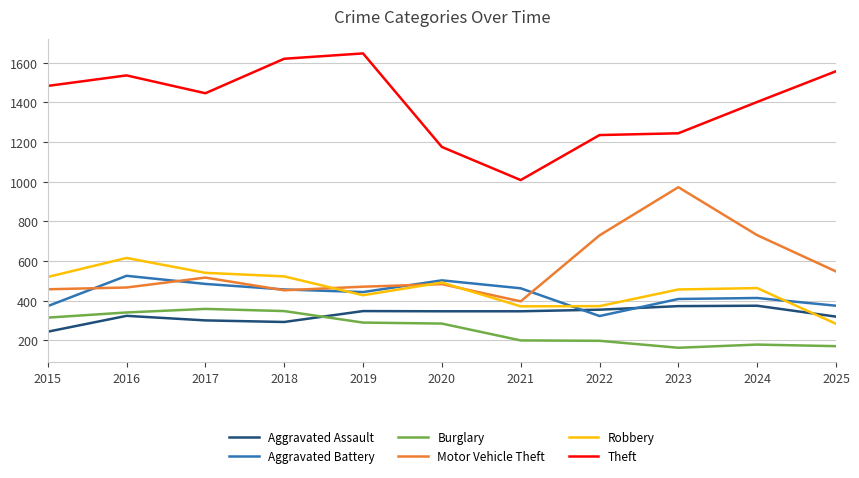

After their last crossing, which series has the higher values: Aggravated Battery or Aggravated Assault?

Aggravated Battery